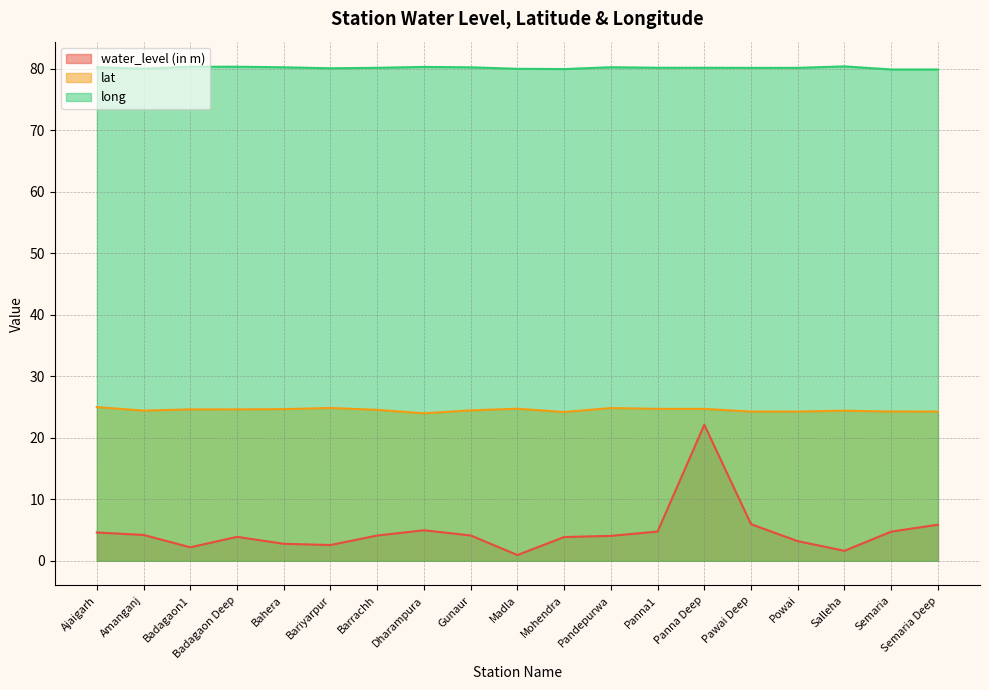

Reading left to right, list all the values displayed in this chart.

water_level (in m): Ajaigarh=4.6	Amanganj=4.2	Badagaon1=2.2	Badagaon Deep=3.9	Bahera=2.8	Bariyarpur=2.6	Barrachh=4.1	Dharampura=5.0	Gunaur=4.1	Madla=0.9	Mohendra=3.9	Pandepurwa=4.0	Panna1=4.8	Panna Deep=22.1	Pawai Deep=6.0	Powai=3.2	Salleha=1.6	Semaria=4.7	Semaria Deep=5.9
lat: Ajaigarh=25.0	Amanganj=24.4	Badagaon1=24.6	Badagaon Deep=24.6	Bahera=24.7	Bariyarpur=24.8	Barrachh=24.5	Dharampura=24.0	Gunaur=24.5	Madla=24.7	Mohendra=24.2	Pandepurwa=24.8	Panna1=24.7	Panna Deep=24.7	Pawai Deep=24.3	Powai=24.3	Salleha=24.4	Semaria=24.3	Semaria Deep=24.3
long: Ajaigarh=80.3	Amanganj=80.0	Badagaon1=80.3	Badagaon Deep=80.3	Bahera=80.3	Bariyarpur=80.1	Barrachh=80.2	Dharampura=80.3	Gunaur=80.3	Madla=80.0	Mohendra=80.0	Pandepurwa=80.3	Panna1=80.2	Panna Deep=80.2	Pawai Deep=80.2	Powai=80.2	Salleha=80.4	Semaria=79.9	Semaria Deep=79.9